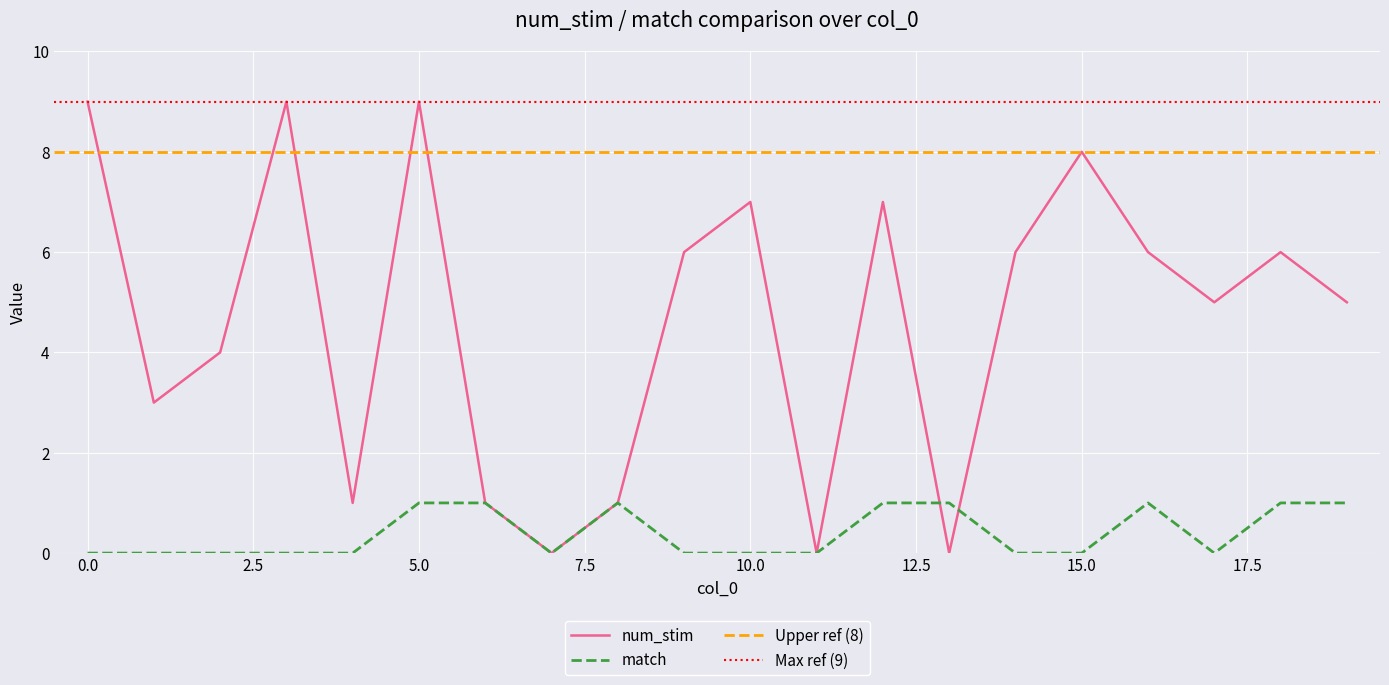

Is this an area chart (filled region under the line)?

No